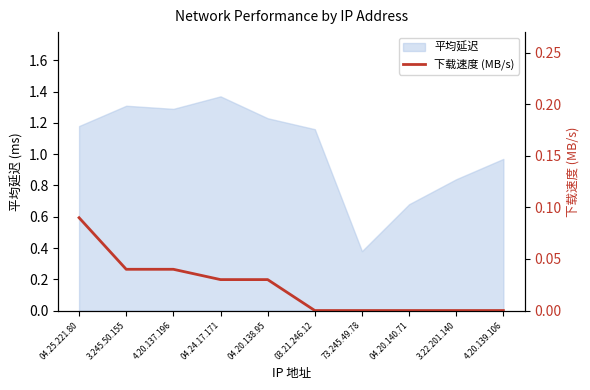

Count the values in the range 0 to 1.

10